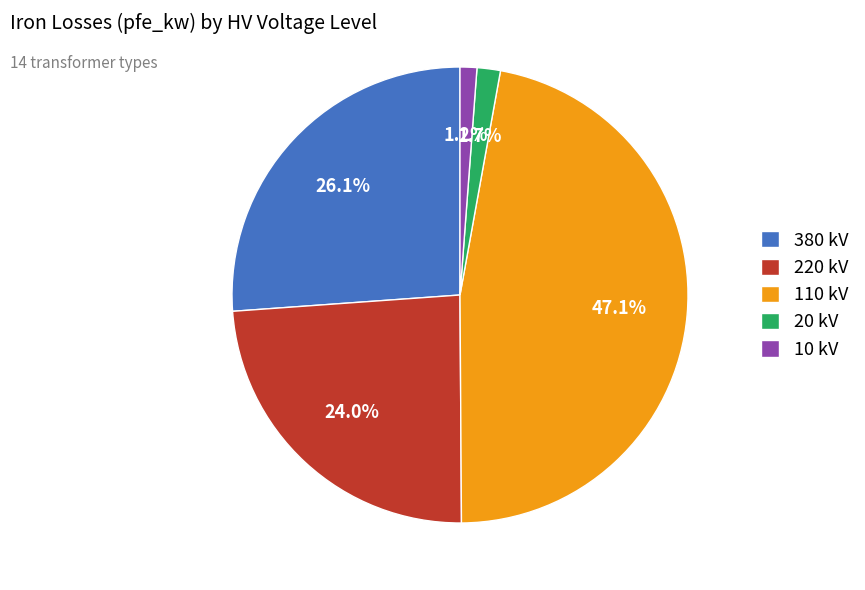

What is the ratio of the value at 380 kV to the value at 220 kV?

1.1